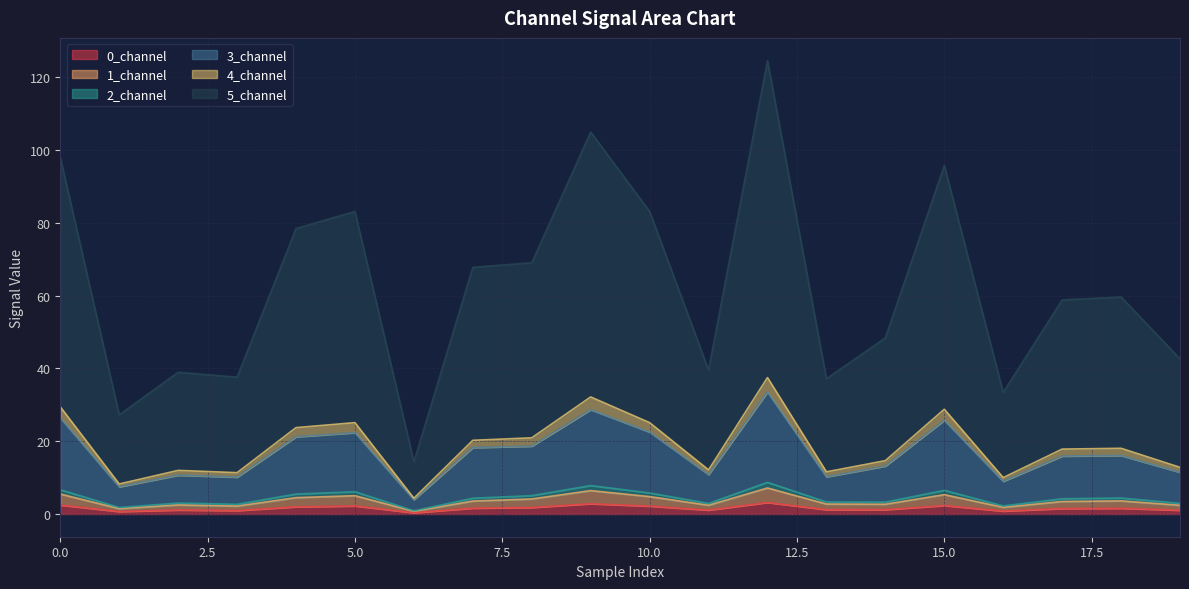

What is the spread (max minus min) of values at 19?

41.6